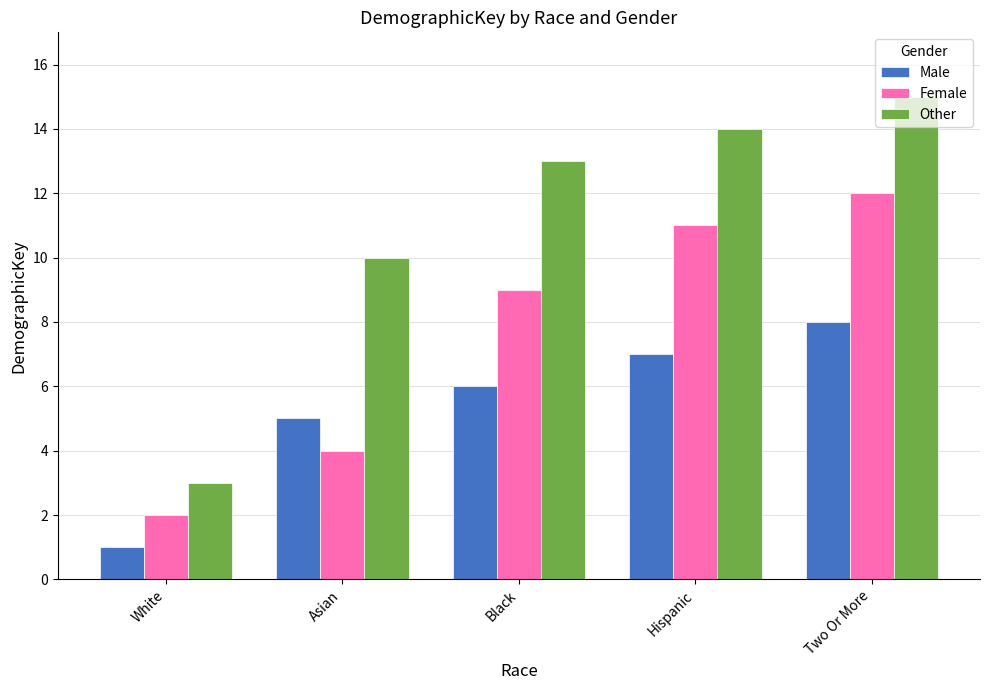

At White, list the series in order from largest to smallest.

Other, Female, Male